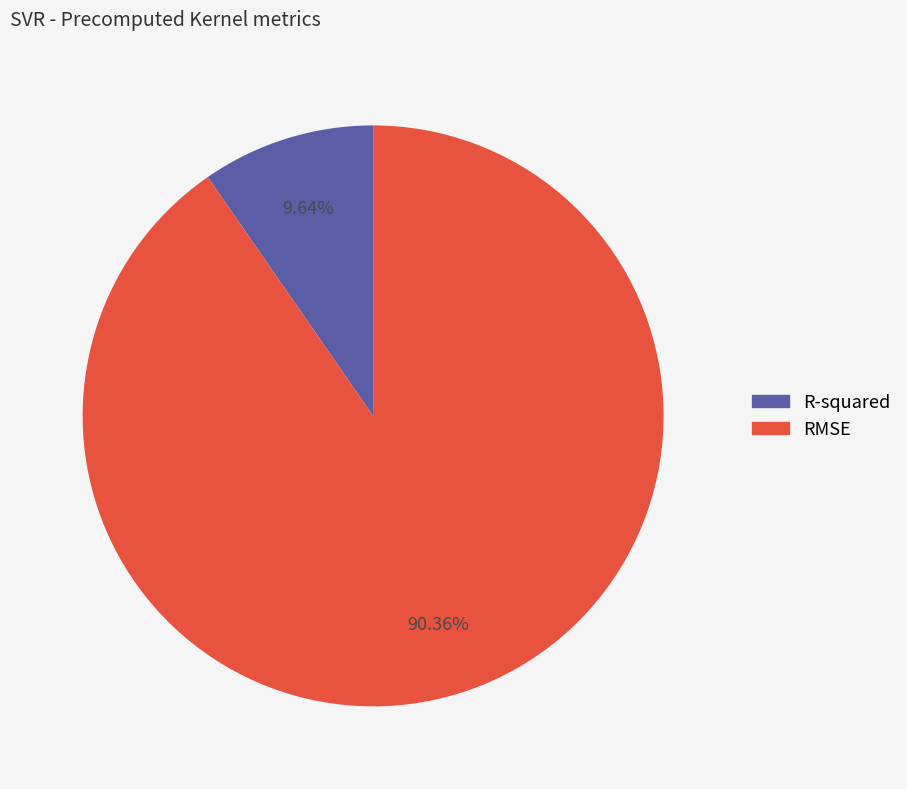

What portion of the pie excludes R-squared?

90.4%